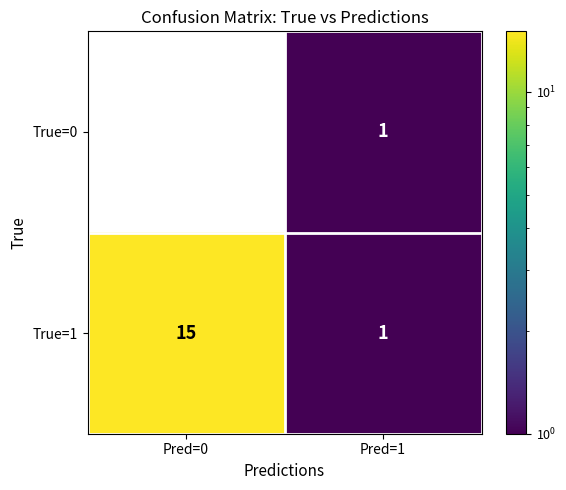

What is the difference between the True=1 values at Pred=1 and Pred=0?

14